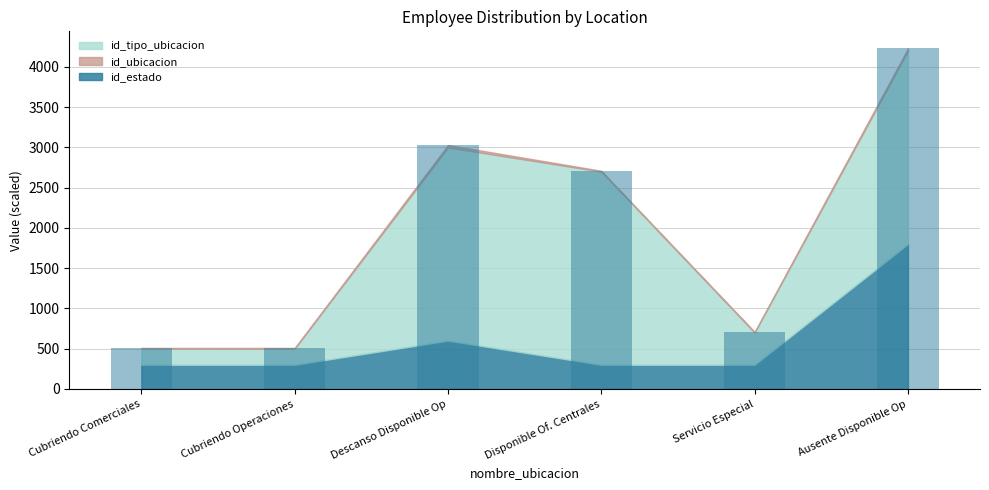

The id_estado series shows 1 at Cubriendo Comerciales. True or false?

True